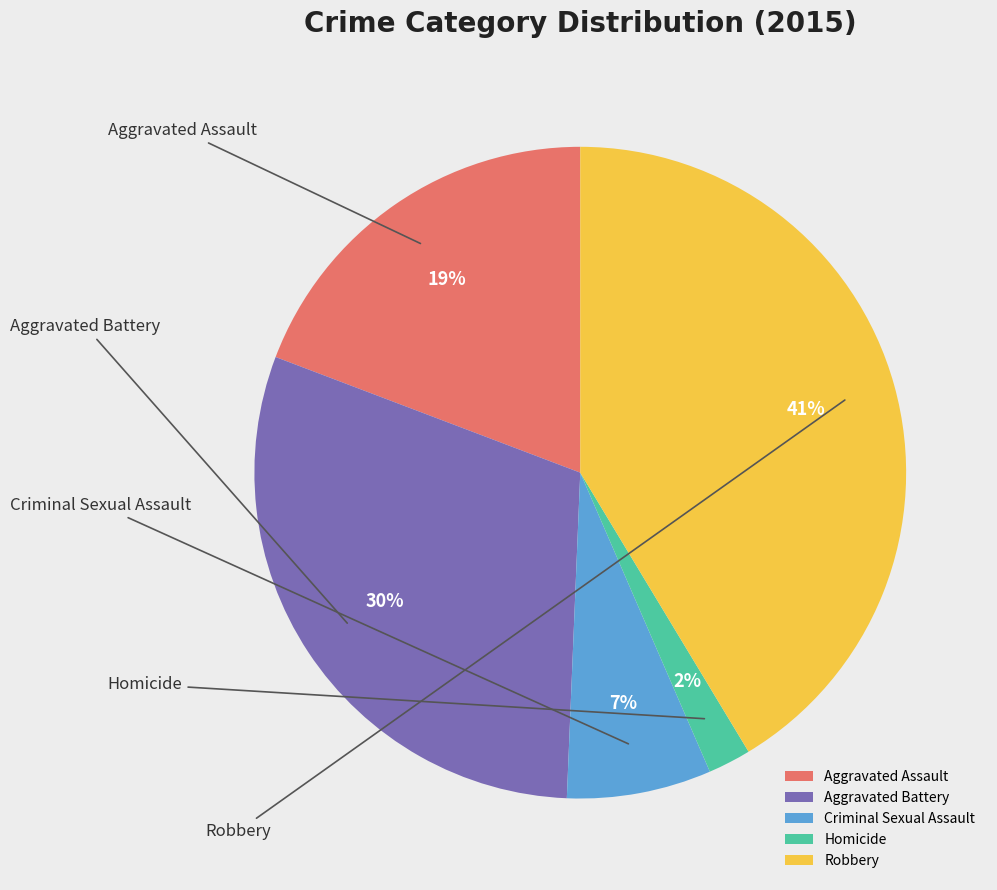

True or false: Robbery accounts for 41% of the total.

True